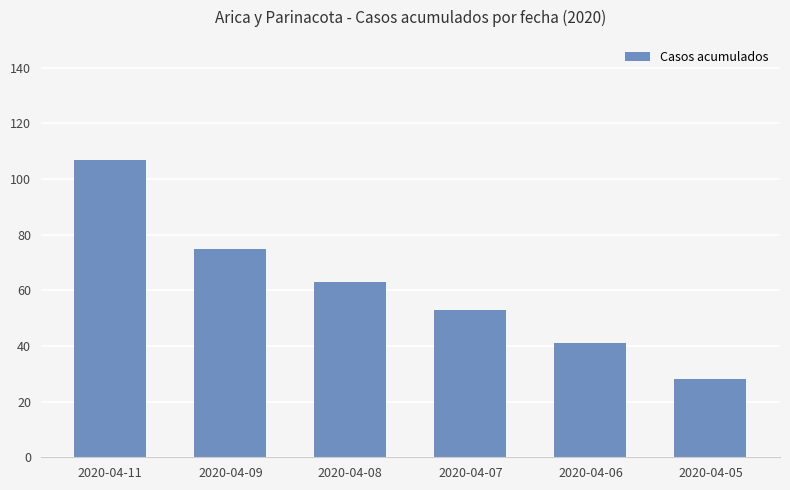

List the labels in order of value, smallest first.

2020-04-05, 2020-04-06, 2020-04-07, 2020-04-08, 2020-04-09, 2020-04-11